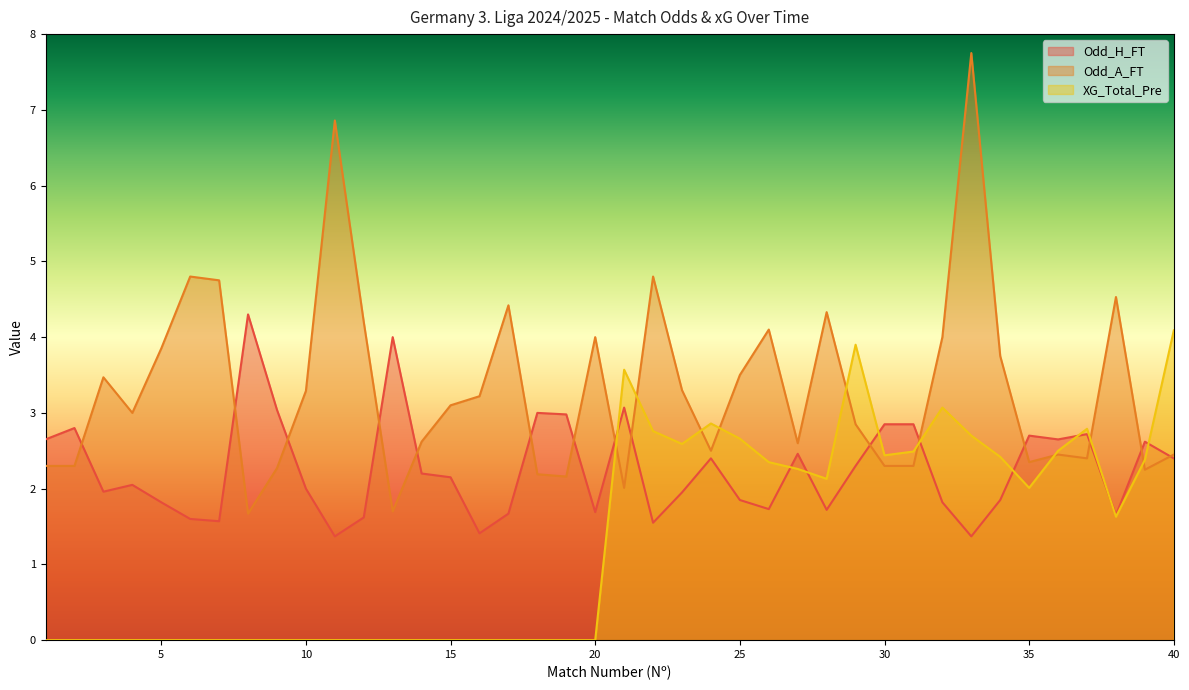

How many times do XG_Total_Pre and Odd_A_FT cross each other?

9